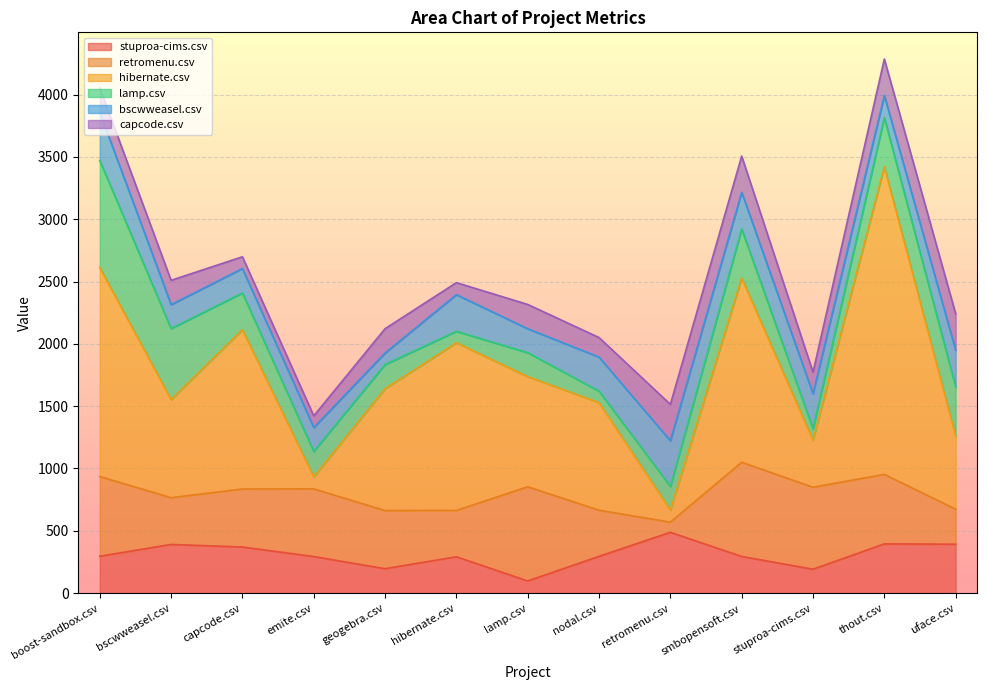

Does the chart display data point markers on the line(s)?

No